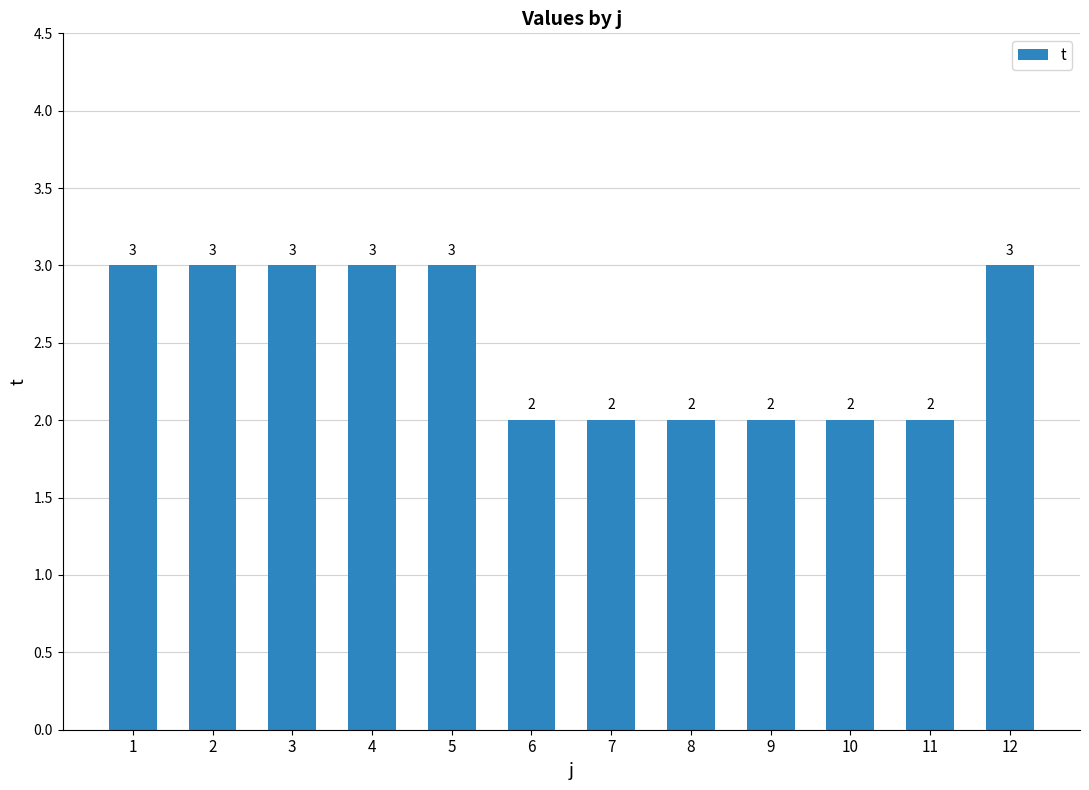

The chart shows a value of 3 at 9. True or false?

False